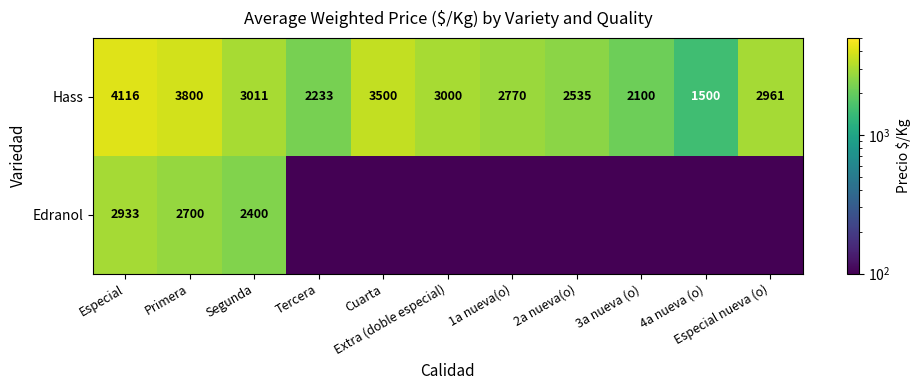

Count the number of categories in the chart.

11